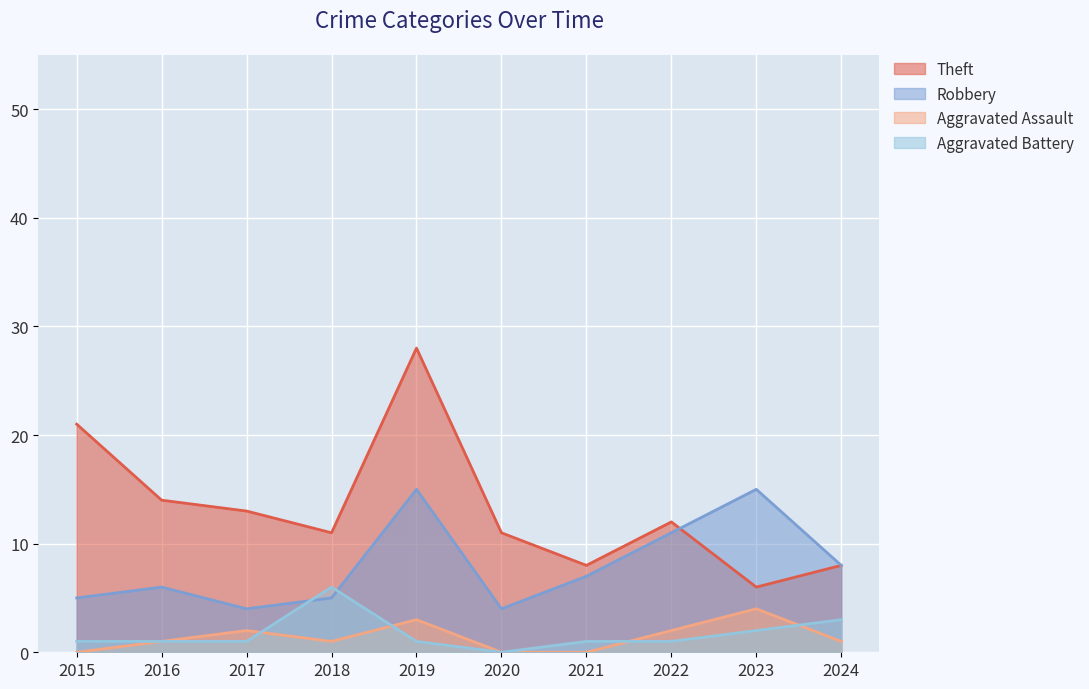

Rank the series by their maximum value, from lowest to highest.

Aggravated Assault, Aggravated Battery, Robbery, Theft